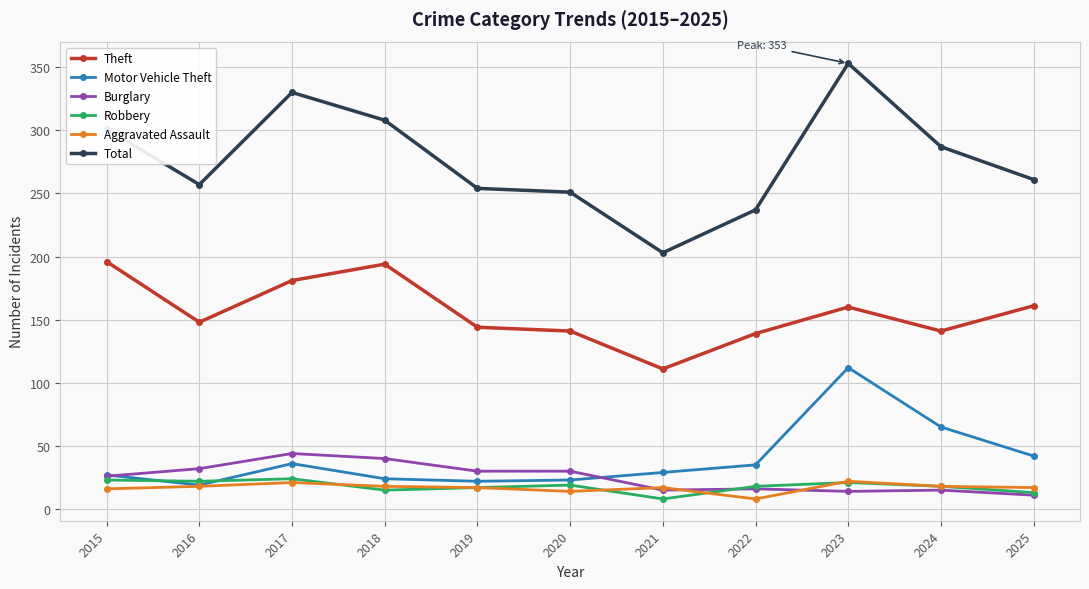

True or false: Theft has more than 0 points higher than both neighbors.

True